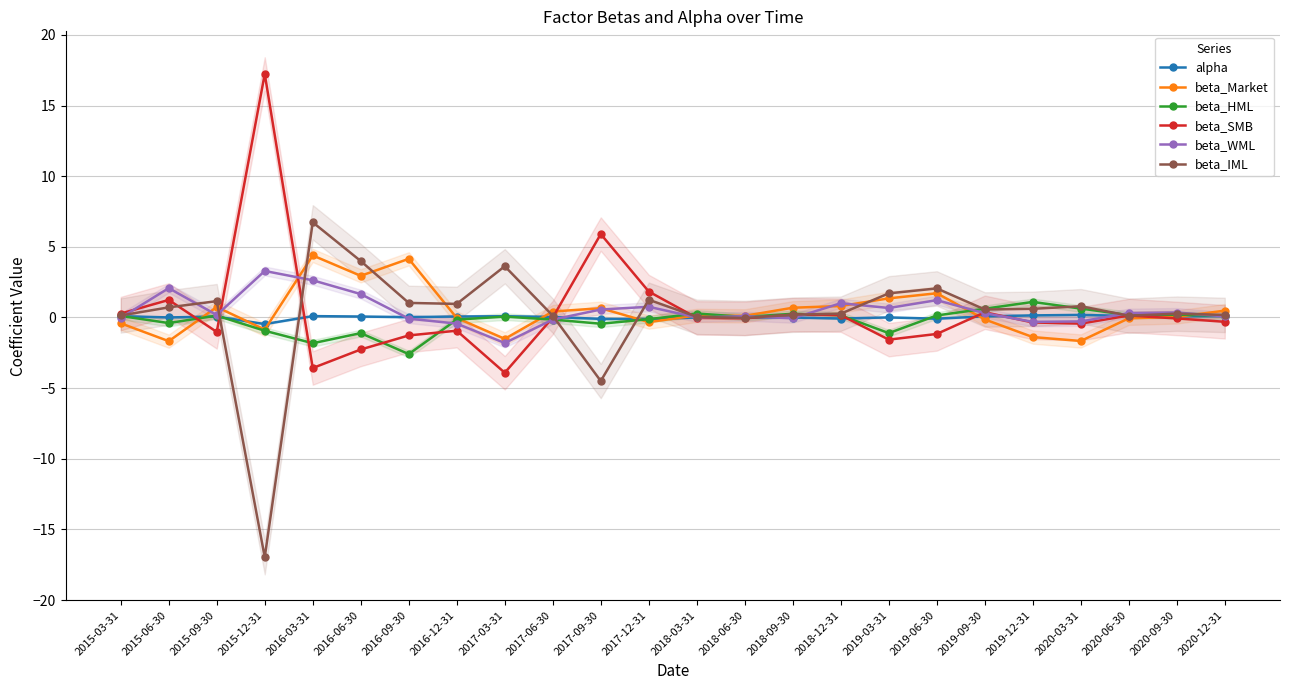

Which series ends up on top after the final intersection of beta_IML and beta_HML?

beta_IML